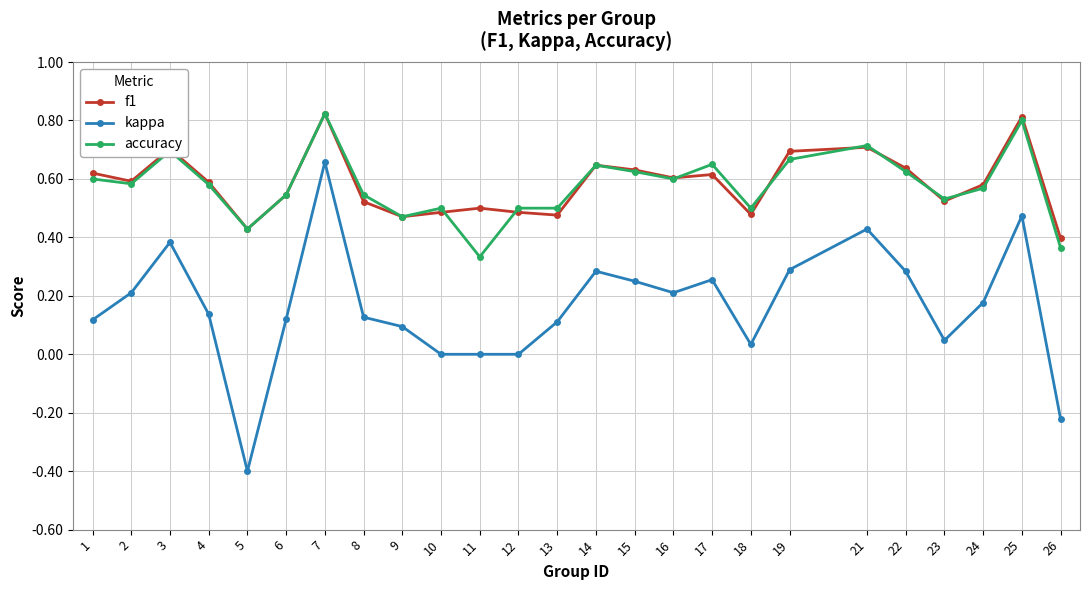

At how many categories does at least one series exceed 0?

25